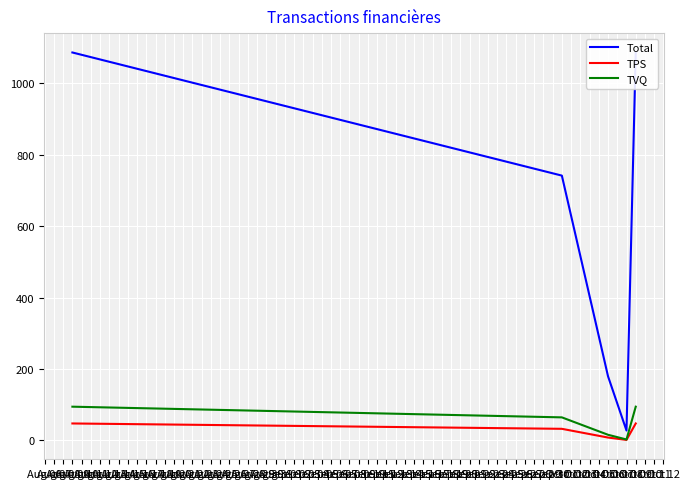

What is the smallest value displayed?

1.2